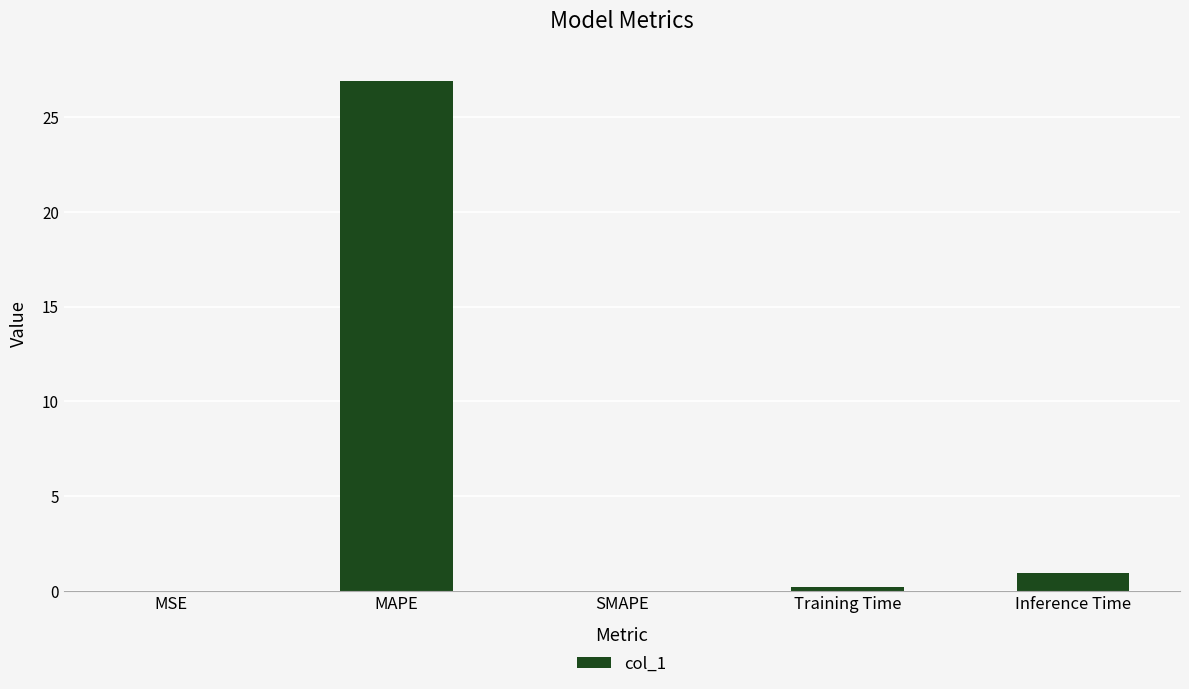

What is the average value?

5.6